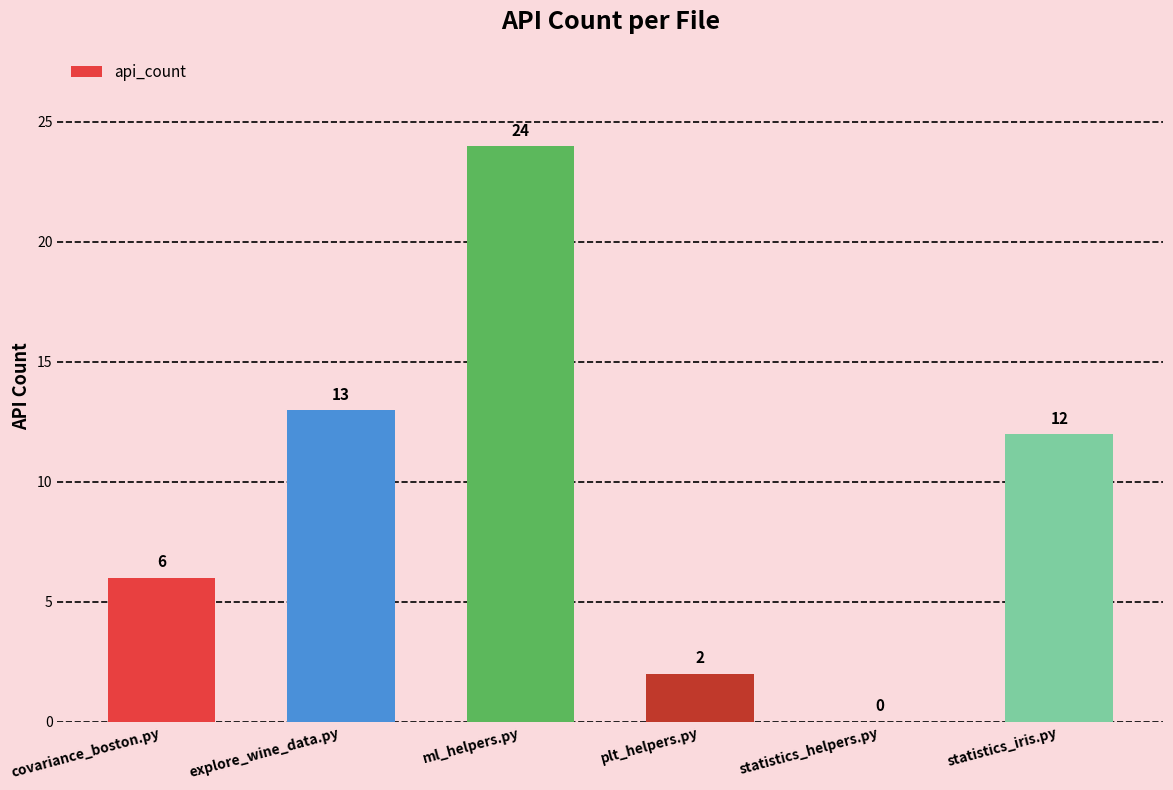

What is the difference between the values at covariance_boston.py and statistics_helpers.py?

6